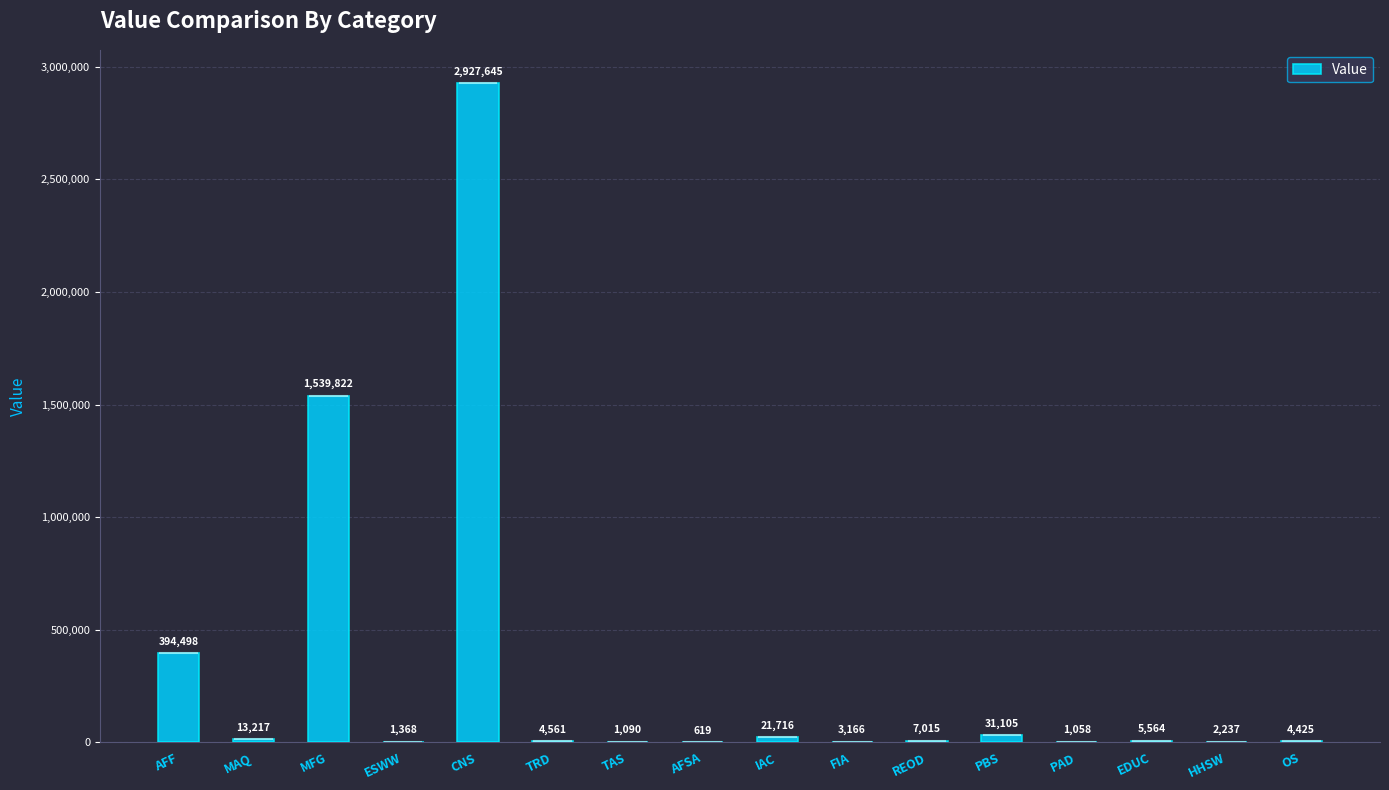

Are the bars horizontal?

No